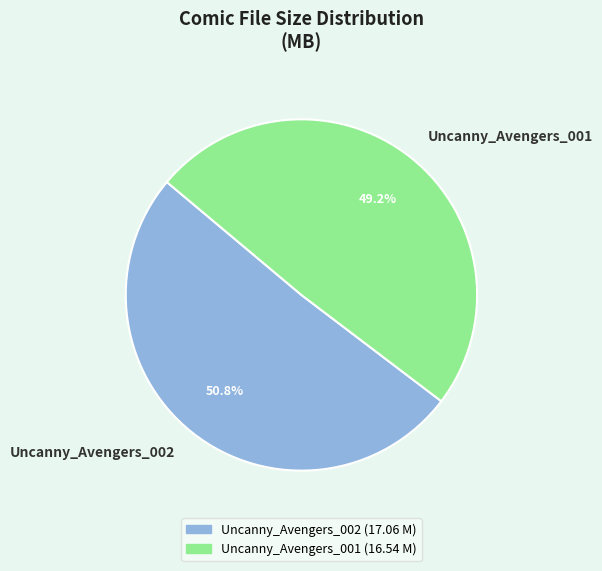

Which slice represents more than half of the pie?

Uncanny_Avengers_002